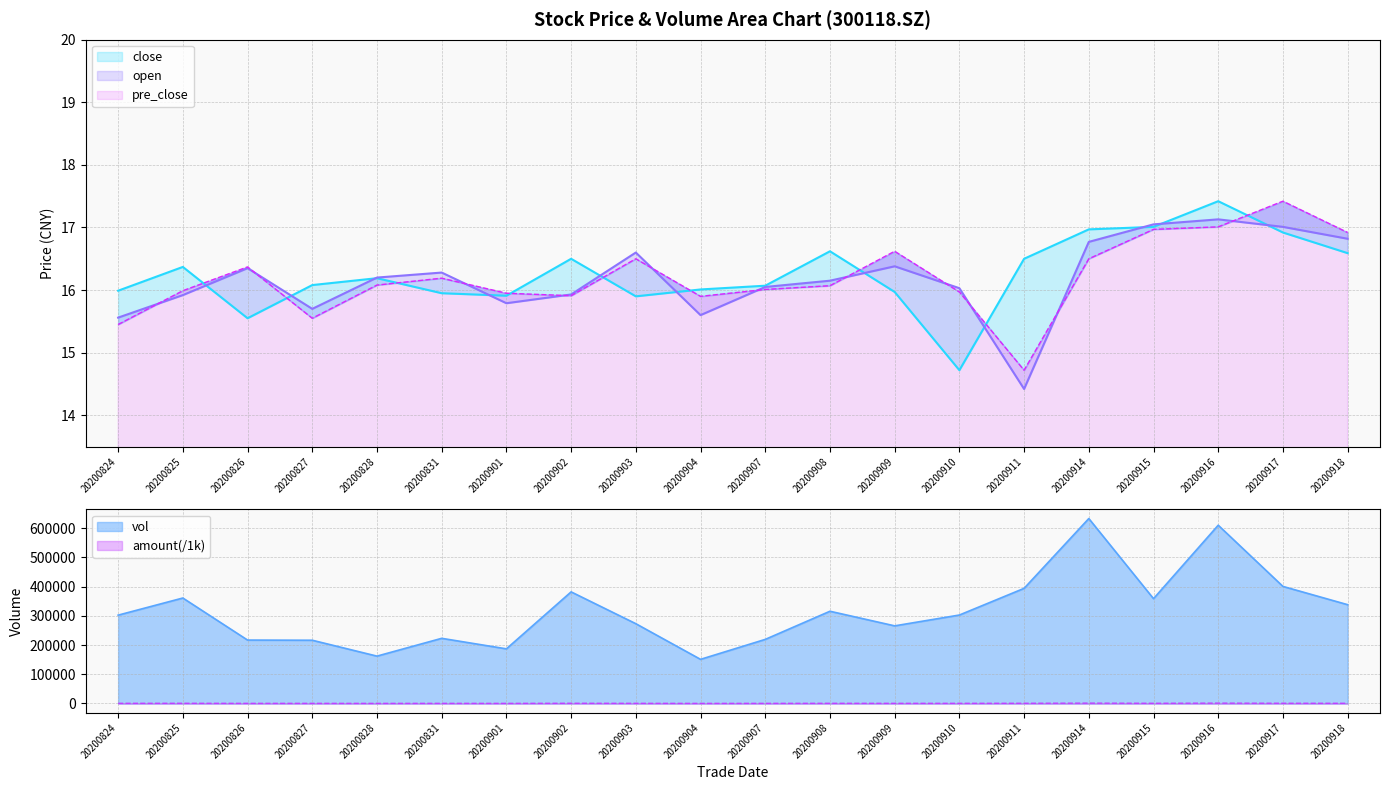

Is it true that close equals 16.4 at 20200825?

True